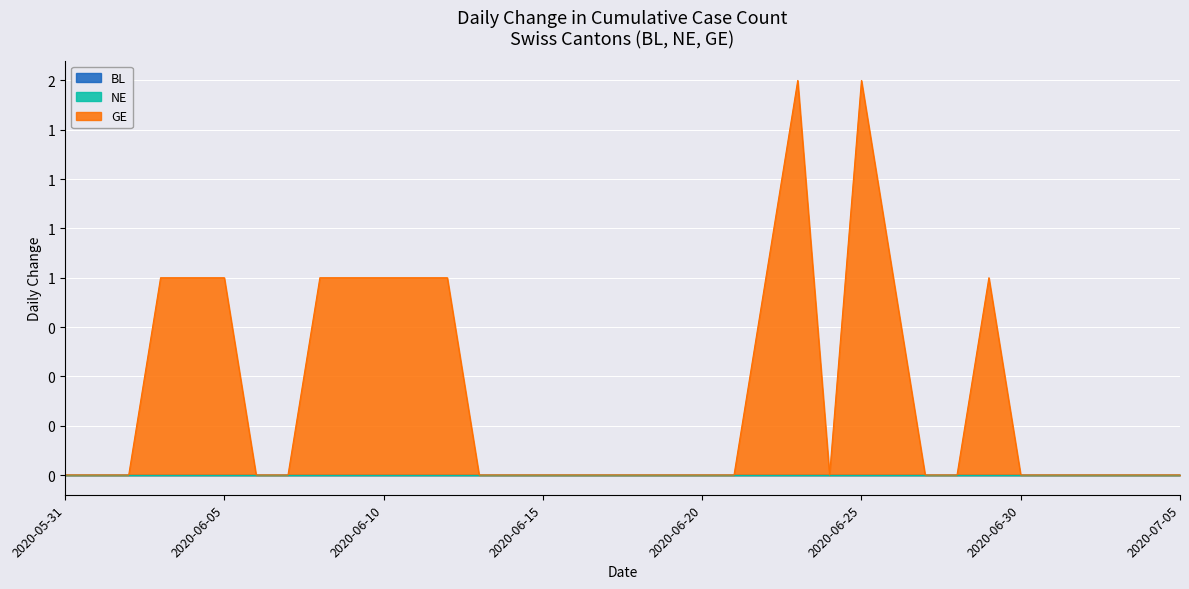

Rank the series at 2020-06-10 from highest to lowest value.

GE, BL, NE